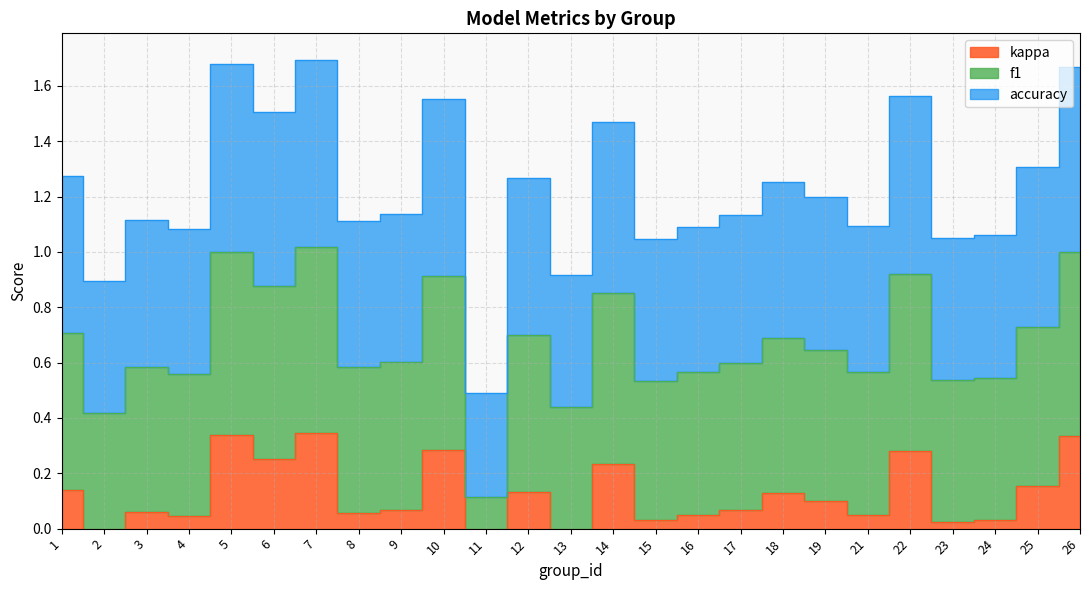

What is the minimum value for kappa?

-0.2